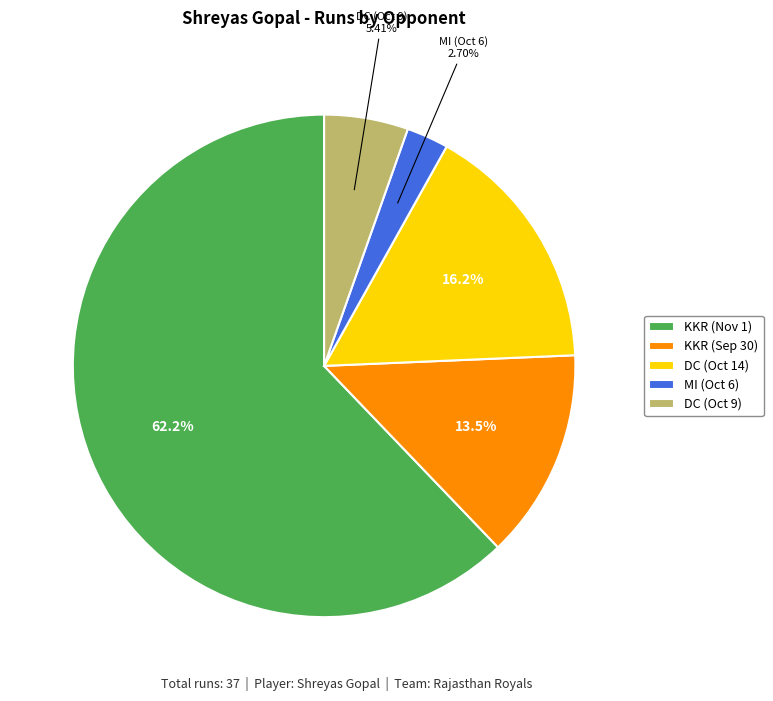

Rank the categories by value from lowest to highest.

MI (Oct 6), DC (Oct 9), KKR (Sep 30), DC (Oct 14), KKR (Nov 1)